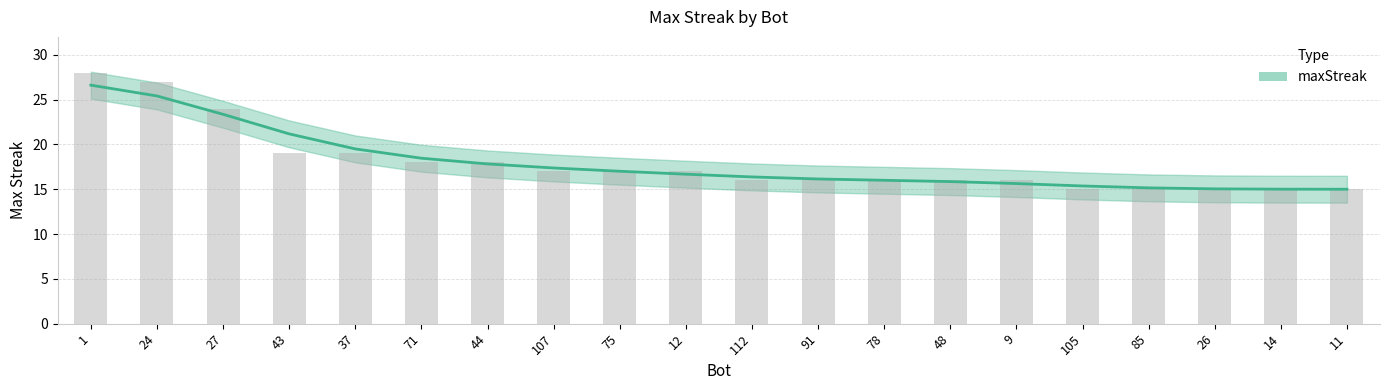

What is the value of the 7th bar from the left?

18